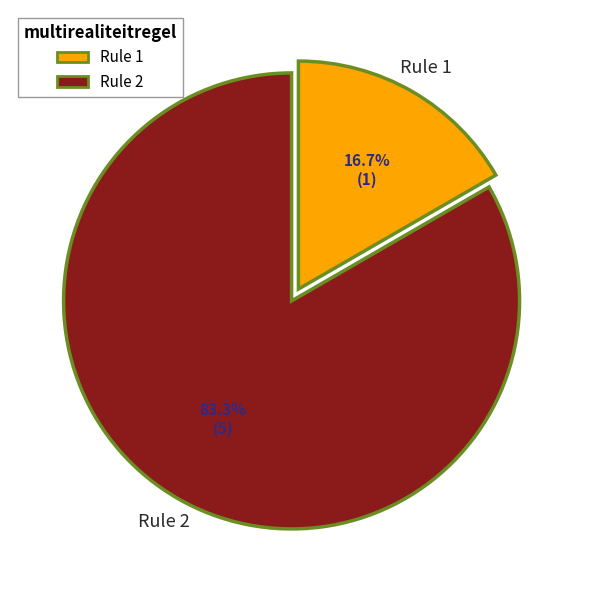

Which category accounts for the majority?

Rule 2